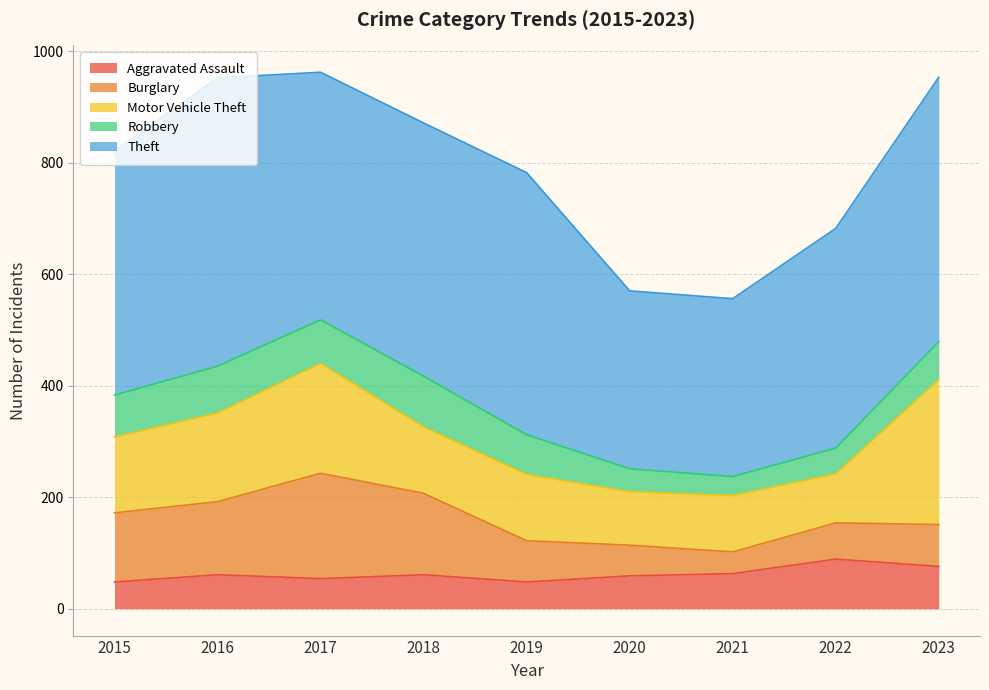

Where is Theft nearest to the value 418?

2015